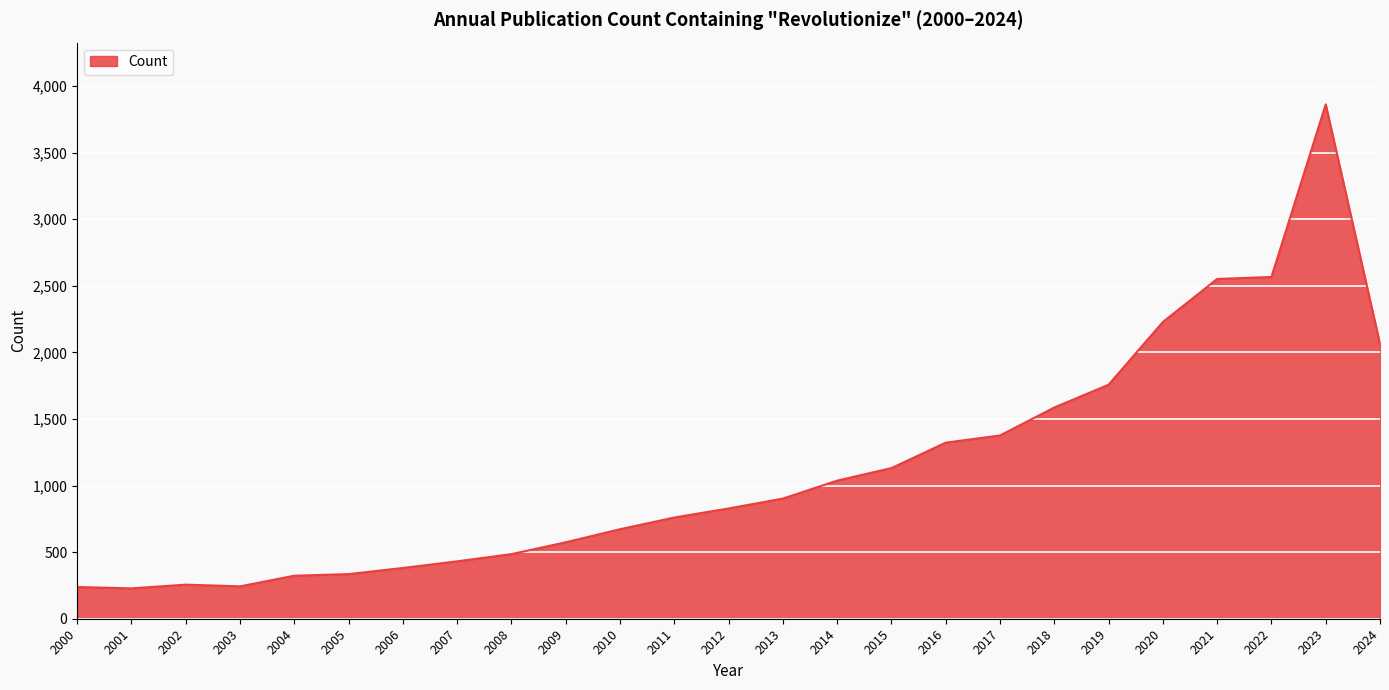

What is the ratio of the value at 2012 to the value at 2016?

0.6